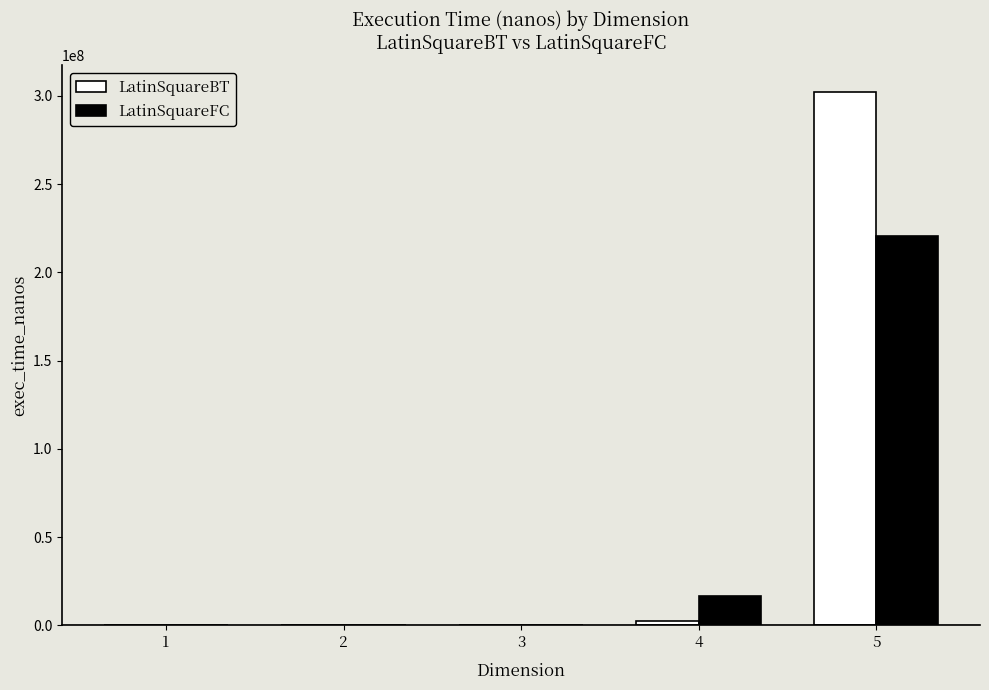

At which category is the sum across all series the highest?

5